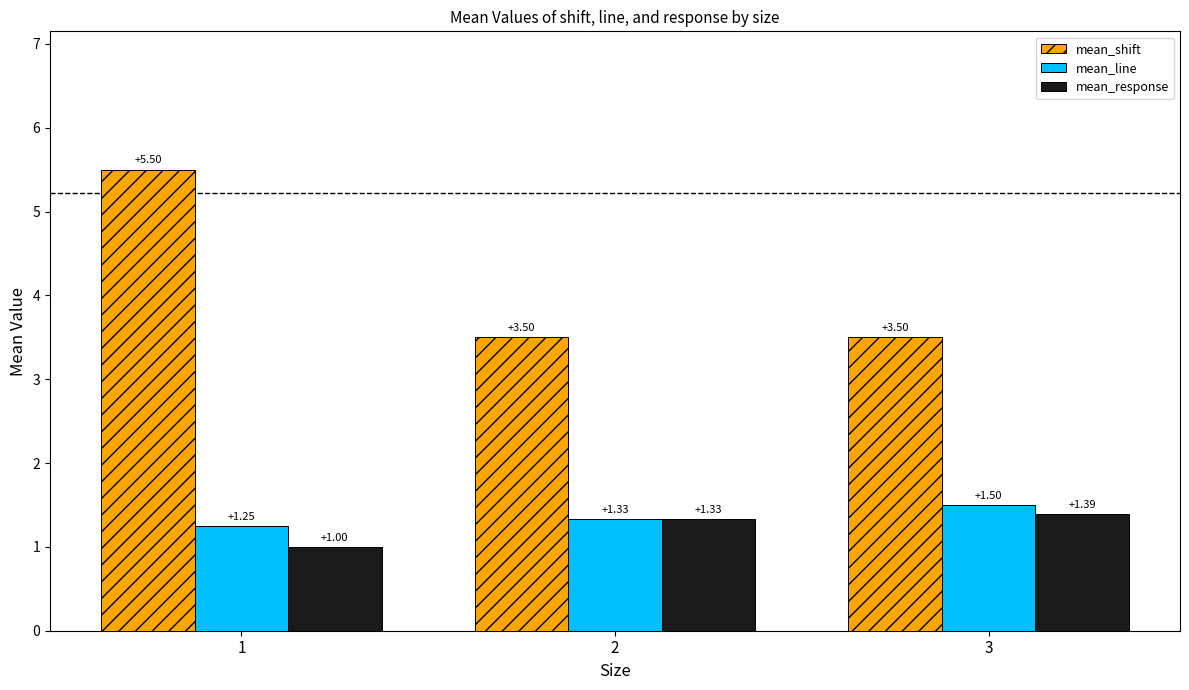

What is the maximum value shown in the chart?

5.5